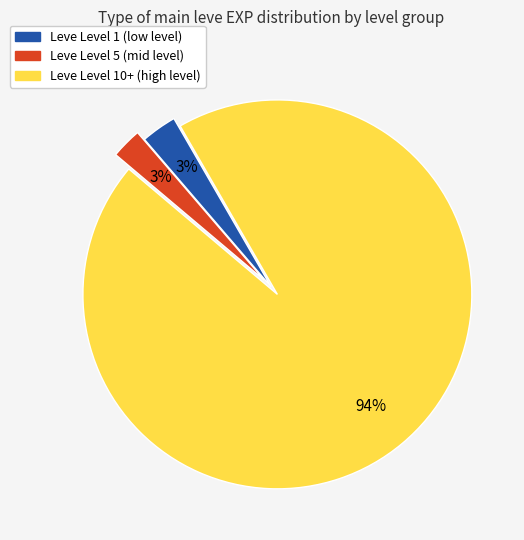

Count the number of slices in the pie.

3